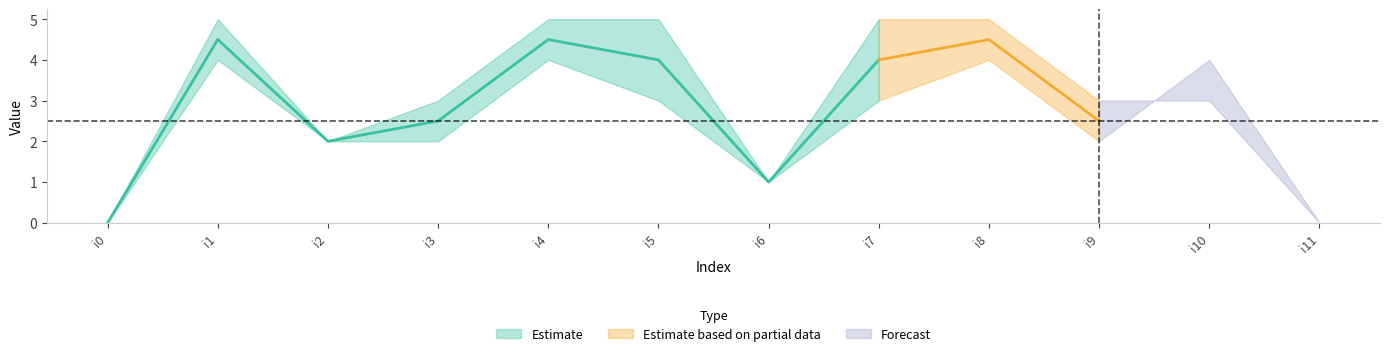

At which label is k1 closest to 2?

i2